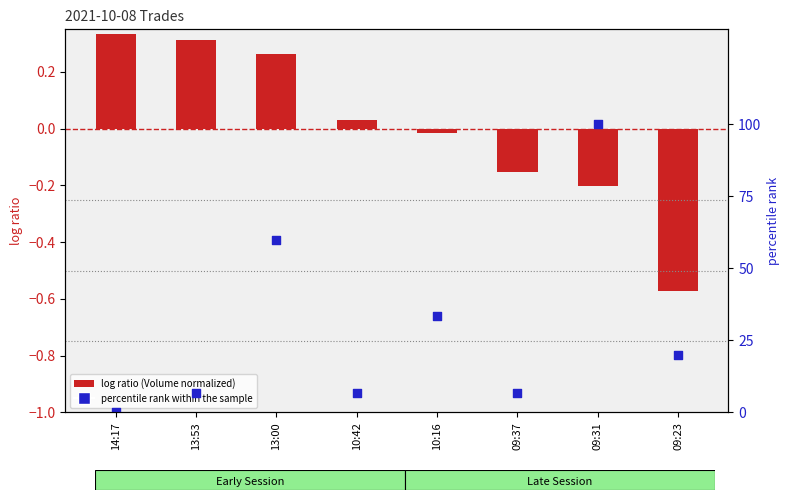

What are all the series names shown in the legend?

log ratio (Volume normalized), percentile rank within the sample